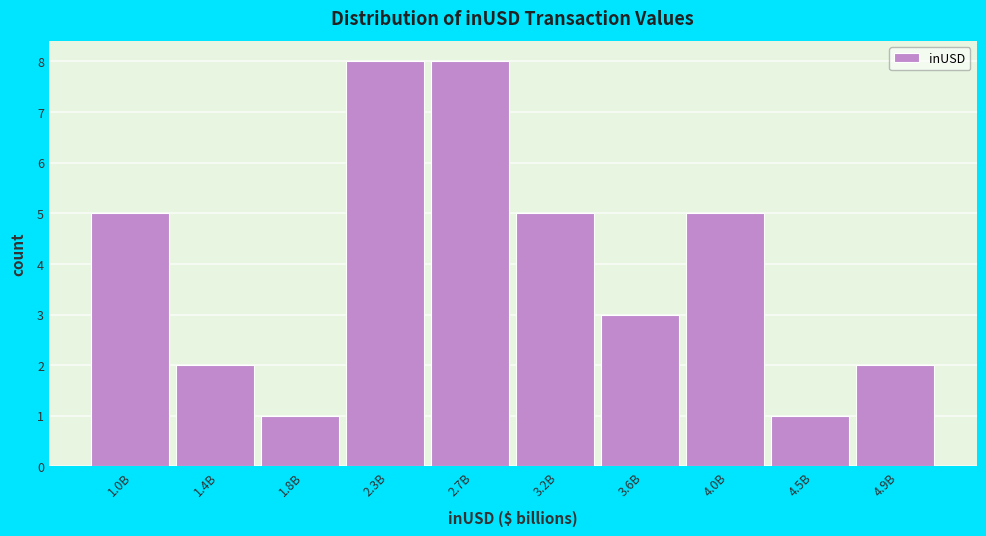

Reading left to right, transcribe all the data shown in this chart.

1.0B=5	1.4B=2	1.8B=1	2.3B=8	2.7B=8	3.2B=5	3.6B=3	4.0B=5	4.5B=1	4.9B=2